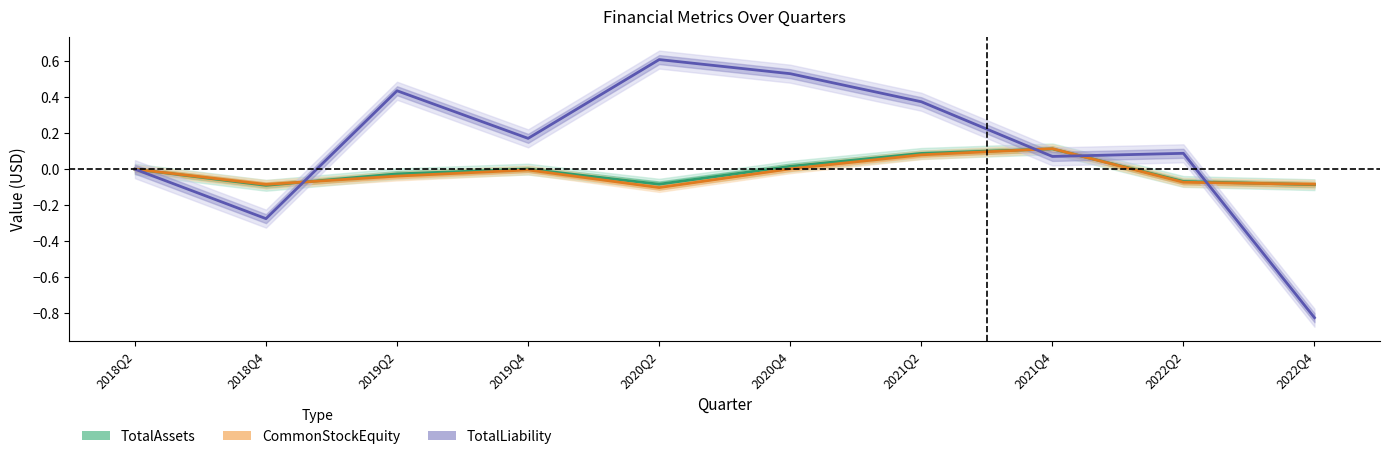

How many values in CommonStockEquity are above zero?

3